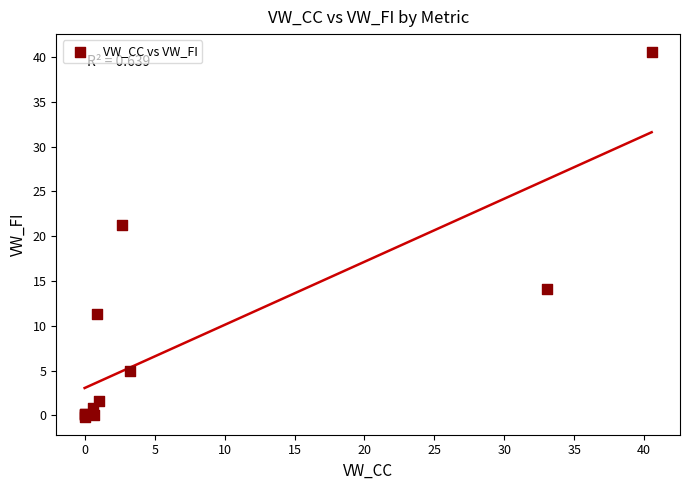

What Y value in the scatter plot is closest to 20?

21.2